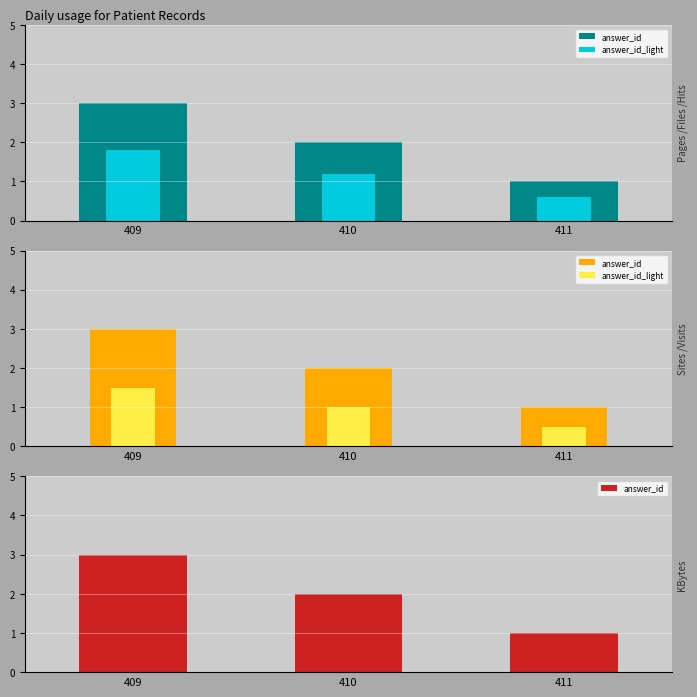

List the series in order of their peak value, highest first.

answer_id, answer_id_light